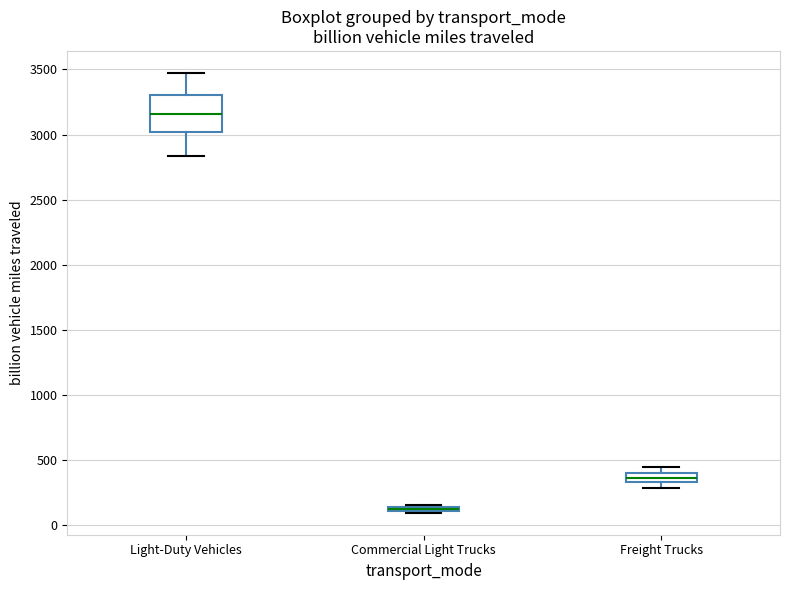

Which box is the tallest, from its lower edge to its upper edge?

Light-Duty Vehicles